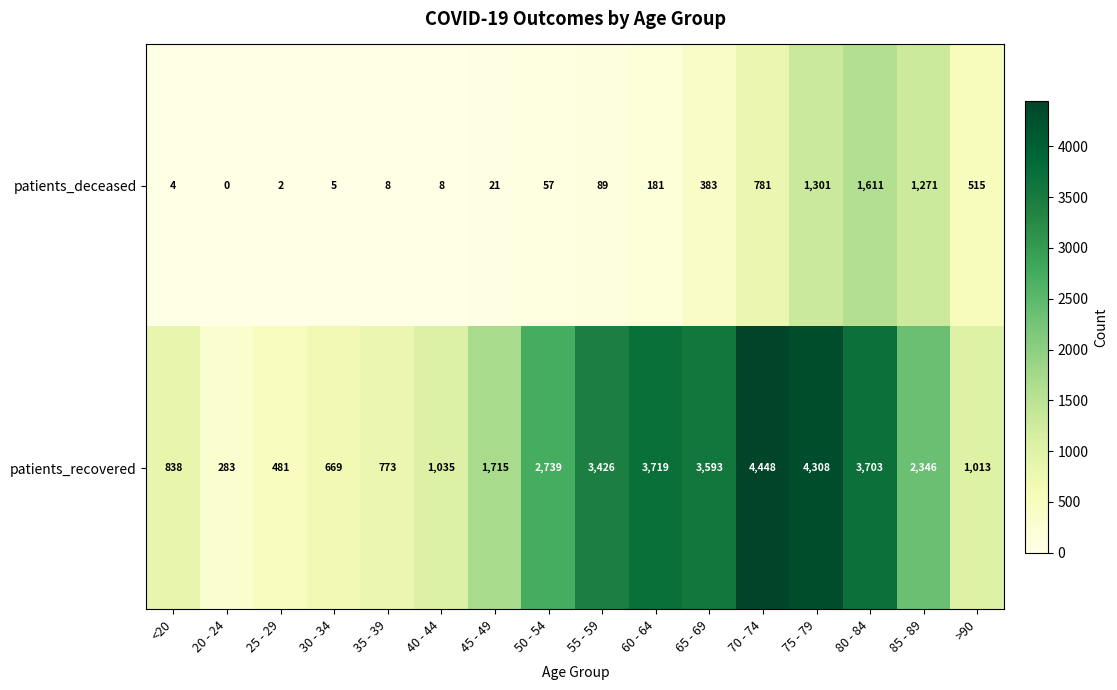

Which category has the highest value across all series?

70 - 74